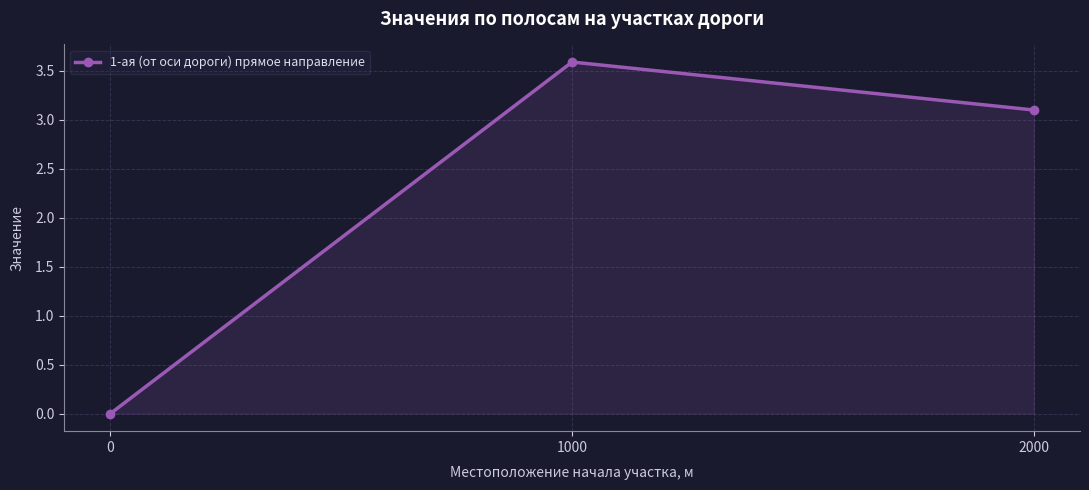

List the labels in order of value, largest first.

1000, 2000, 0